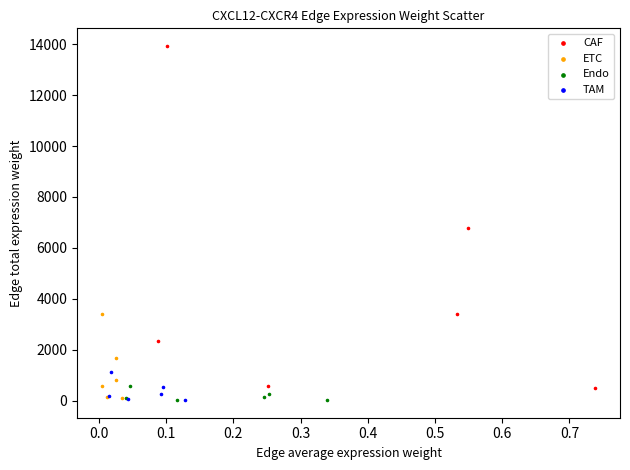

Which series has the widest spread of Y values?

CAF